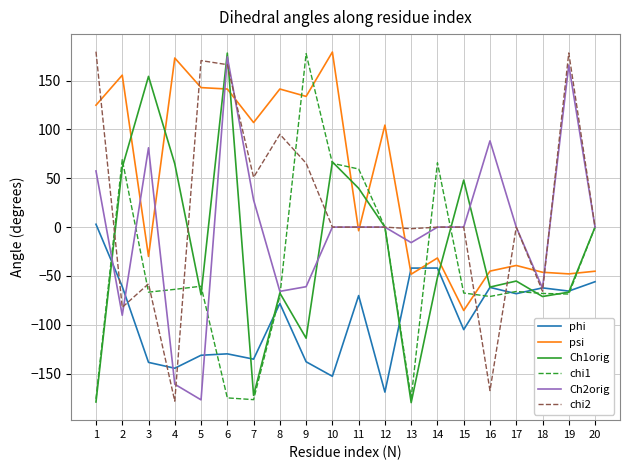

At which category is the sum across all series the highest?

6